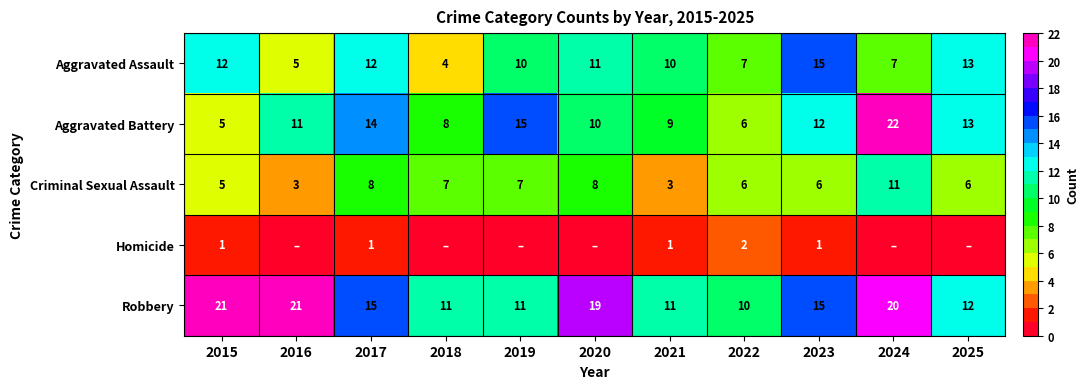

What is the difference between the maximum and second lowest values in the Aggravated Assault series?

10